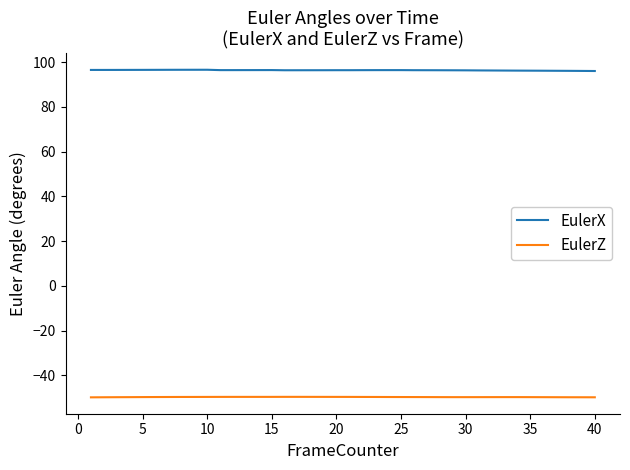

What is the difference between the maximum and minimum values in the EulerZ series?

0.2